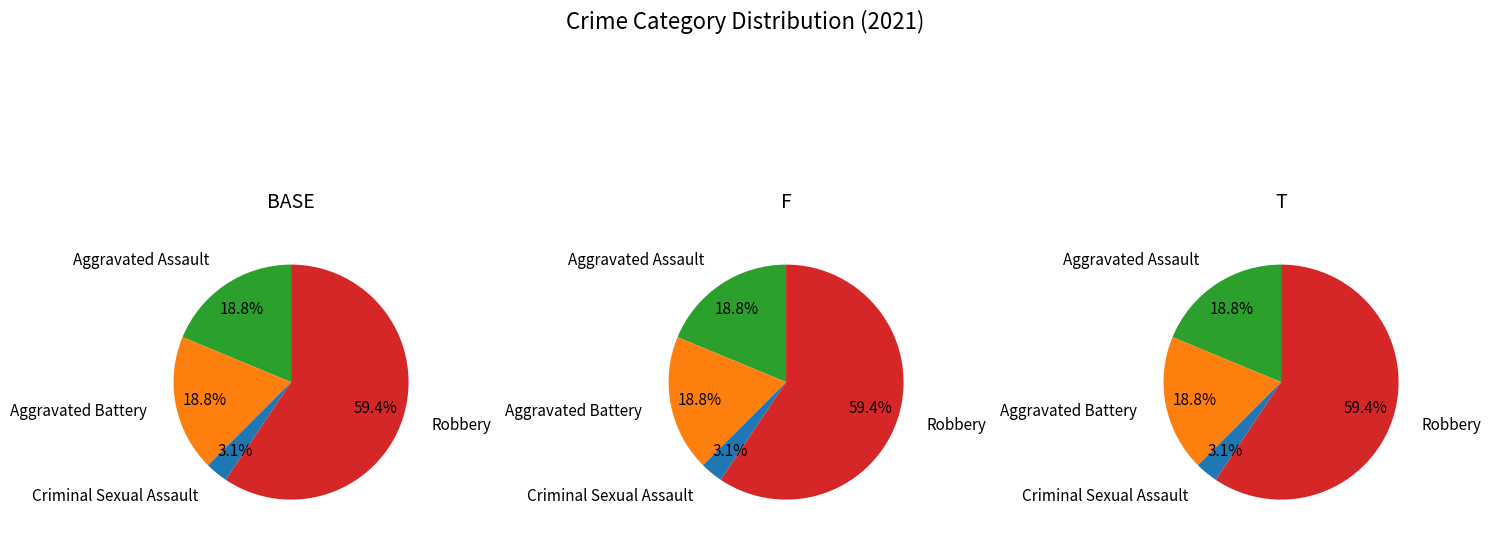

Is it true that Aggravated Battery is 10% of the pie?

False